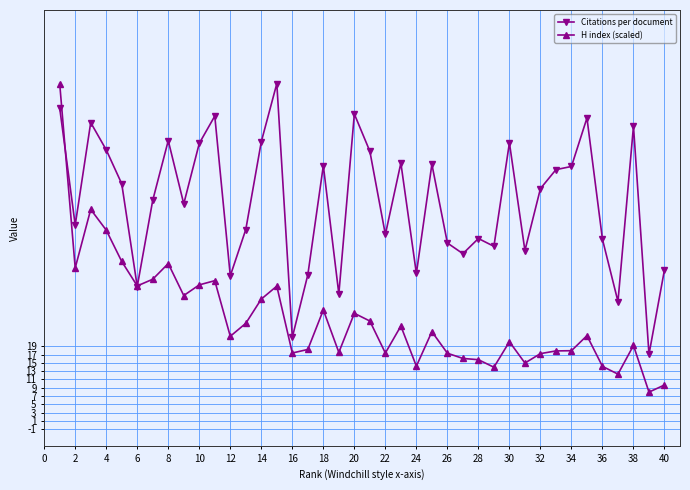

How many lines are shown in the chart?

2